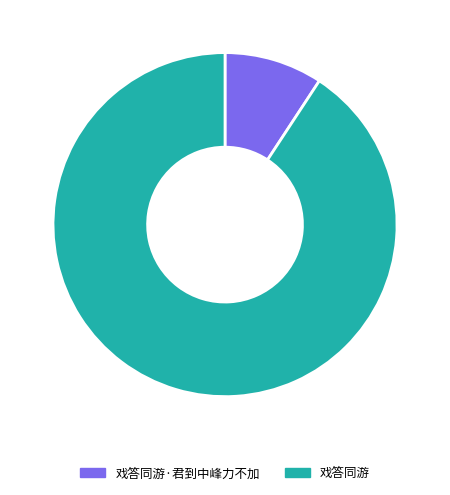

What is the smallest slice in the pie chart?

戏答同游·君到中峰力不加